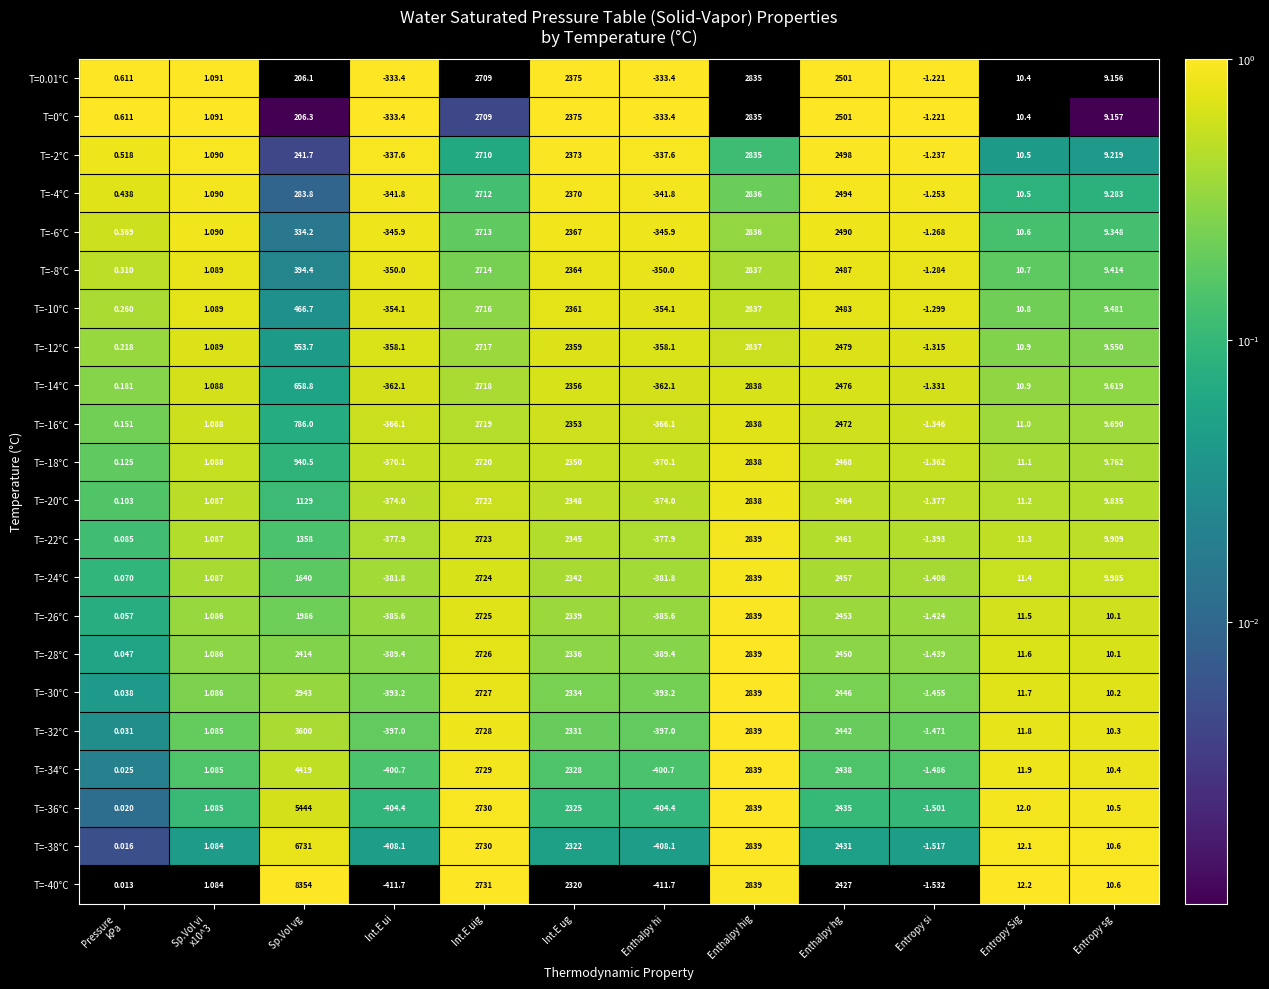

At which category is the sum across all series the highest?

Enthalpy hig